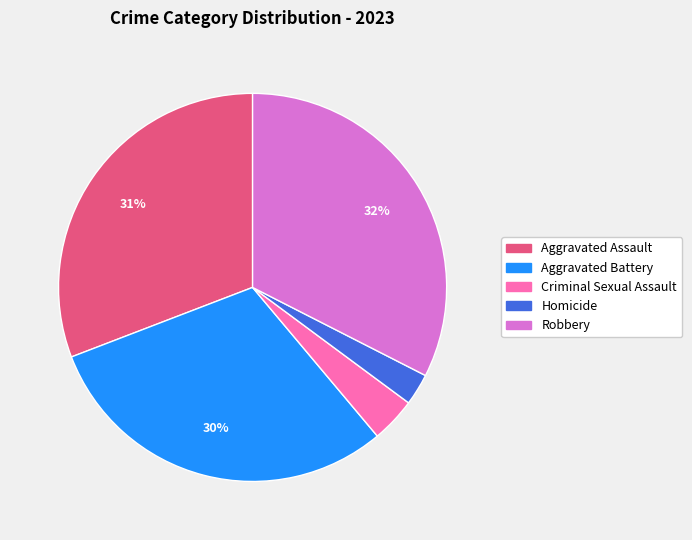

Does any single category account for the majority?

No